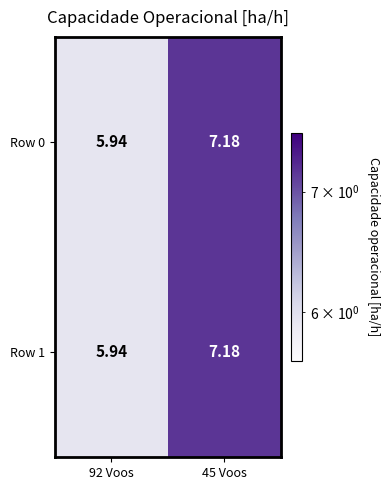

How many series are shown in this chart?

2